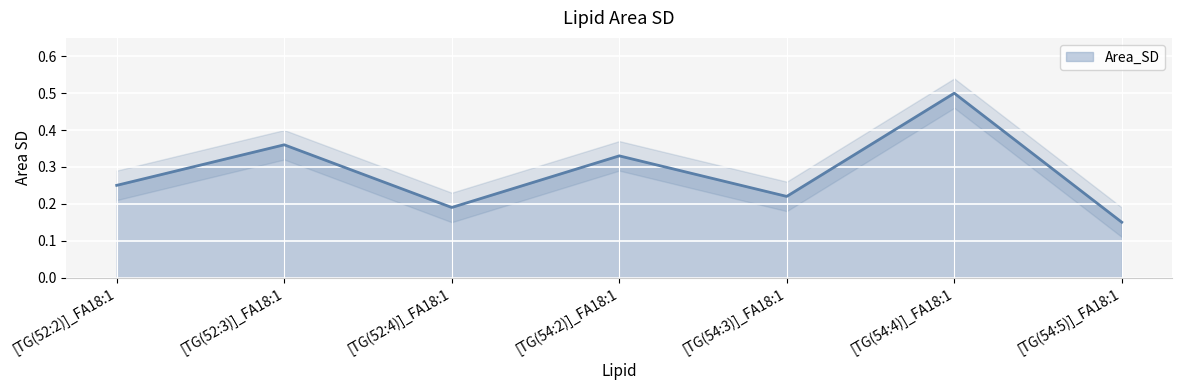

What is the sum of all values?

2.0